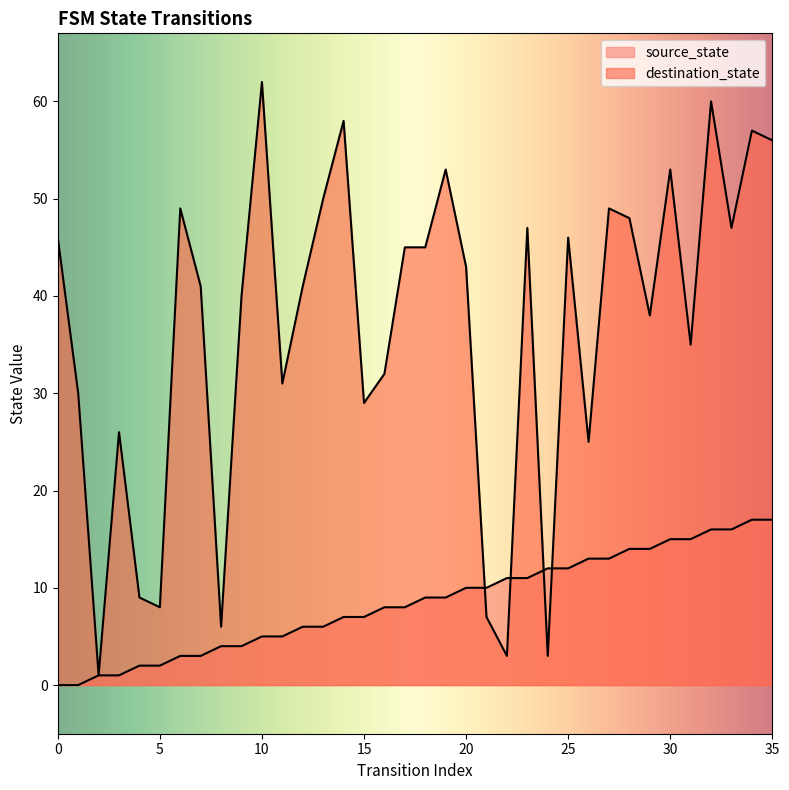

At which category does destination_state reach its first local valley?

2